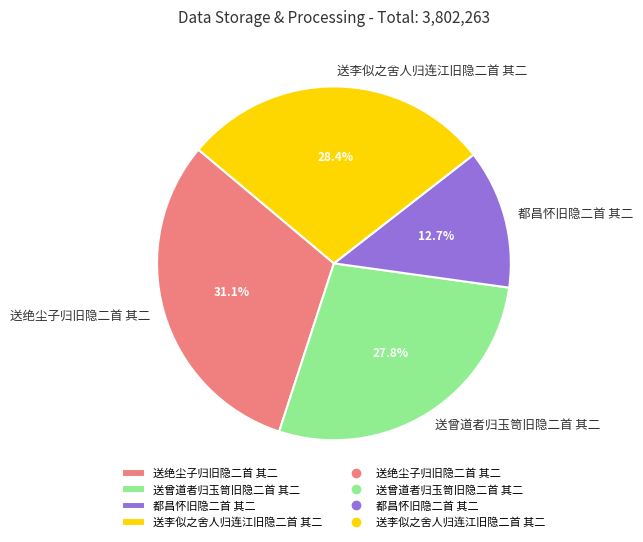

True or false: 送绝尘子归旧隐二首 其二 accounts for 31% of the total.

True